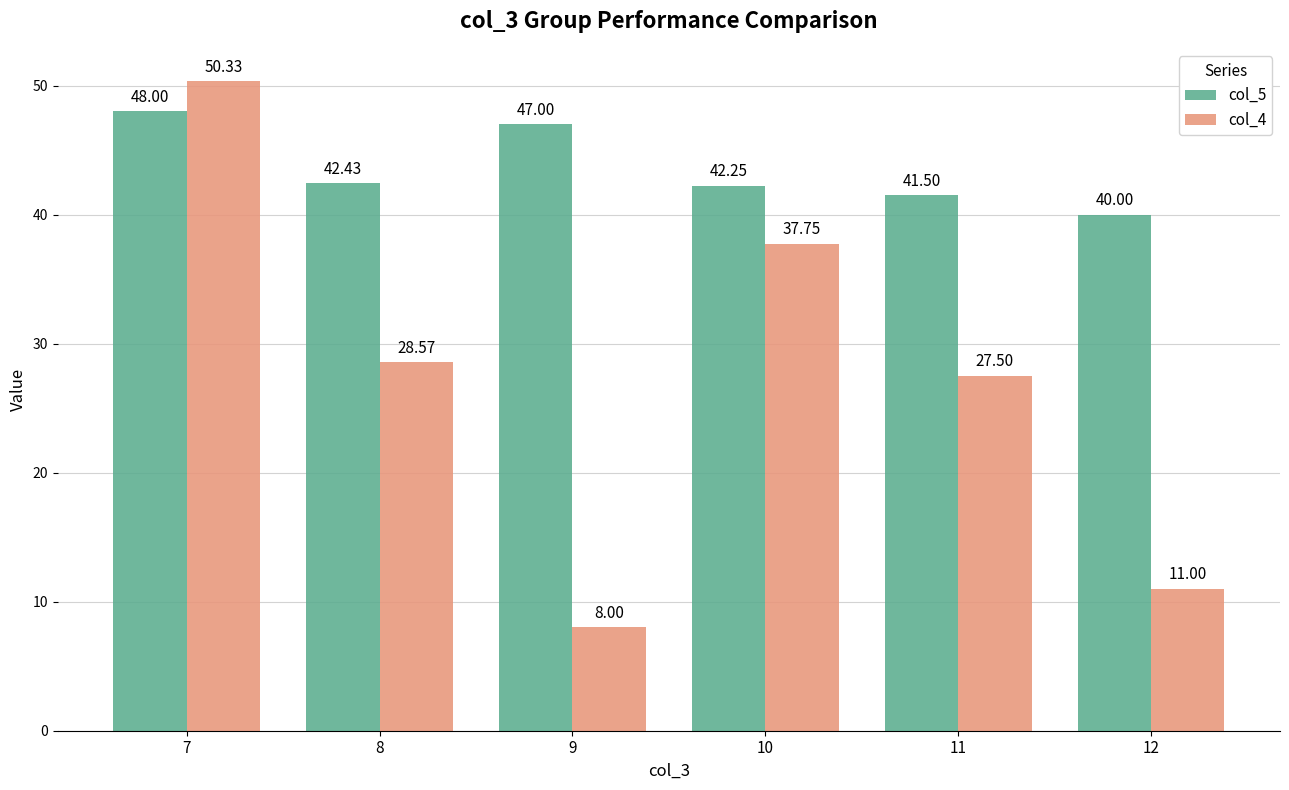

Between 8 and 11, which series saw the biggest shift?

col_4